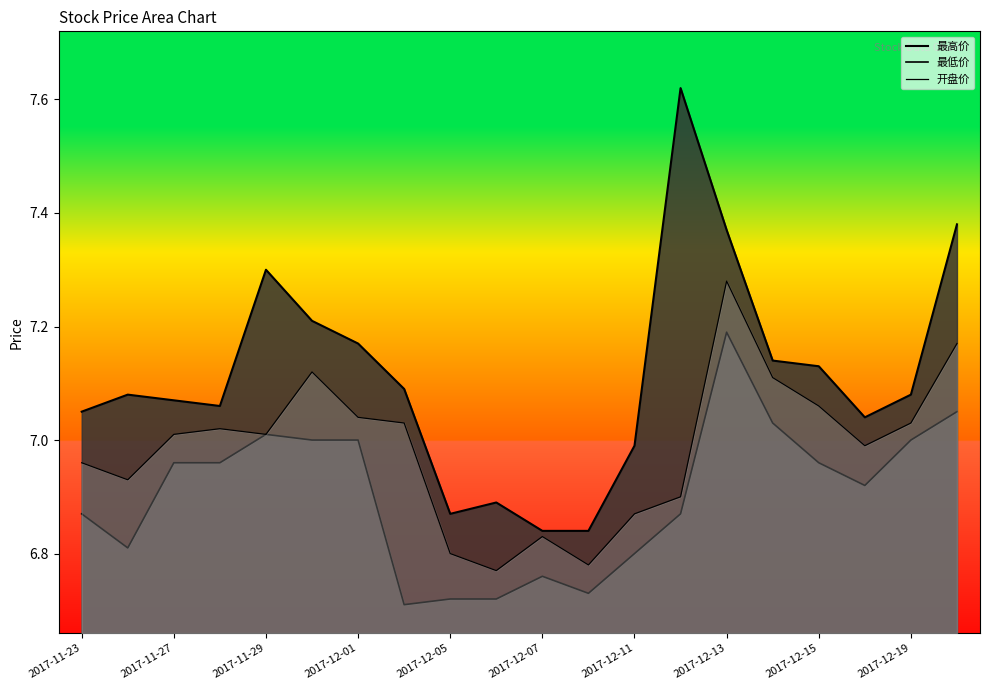

What is the minimum value for 最高价?

6.8